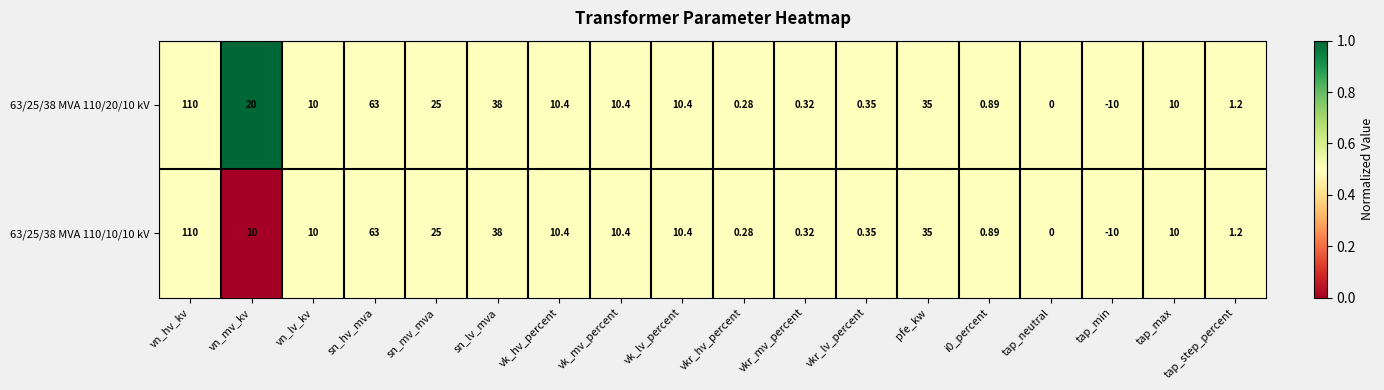

At which category does the chart reach its minimum across all series?

tap_min